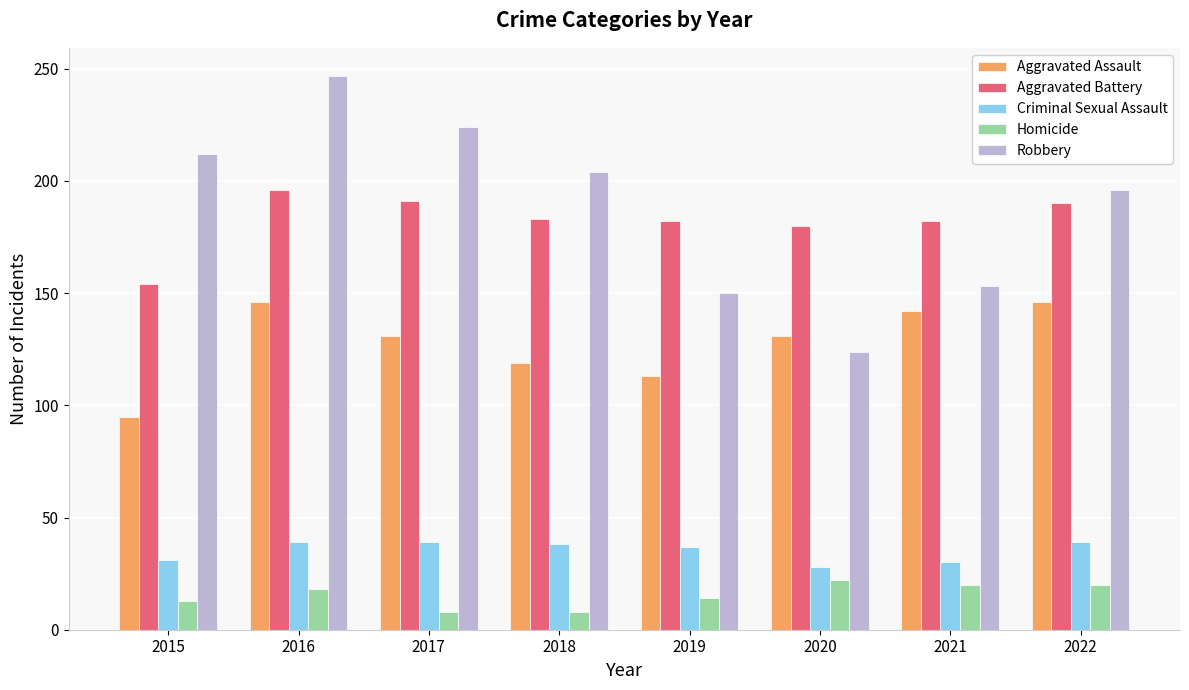

Does the chart contain stacked bars?

No